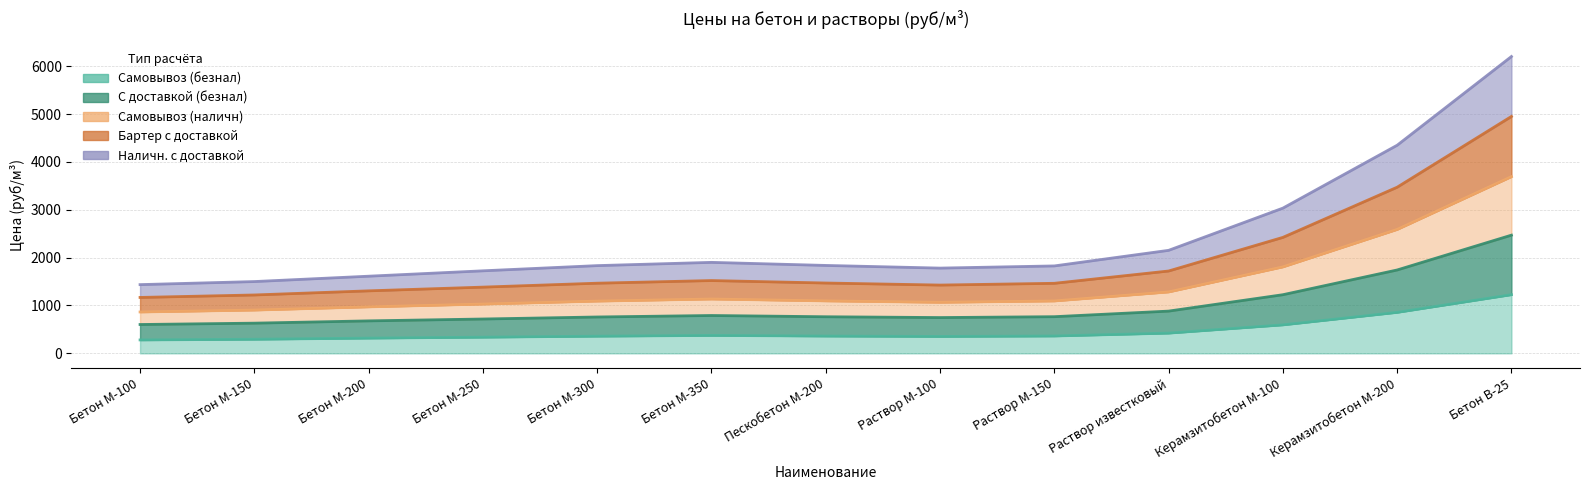

What is the total value across all series at Пескобетон М-200?

15150